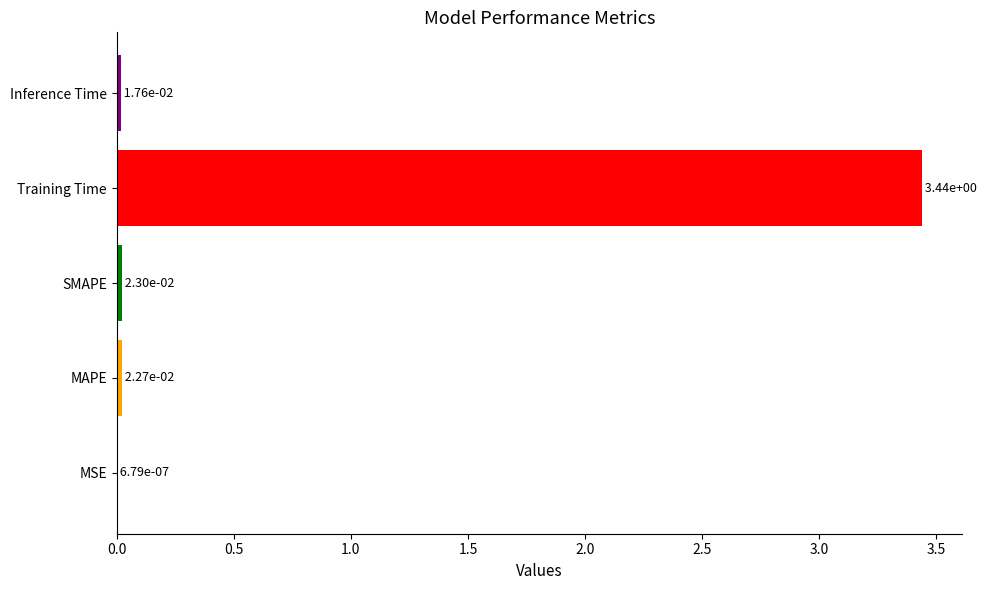

What is the sum of the values at Training Time and MAPE?

3.5